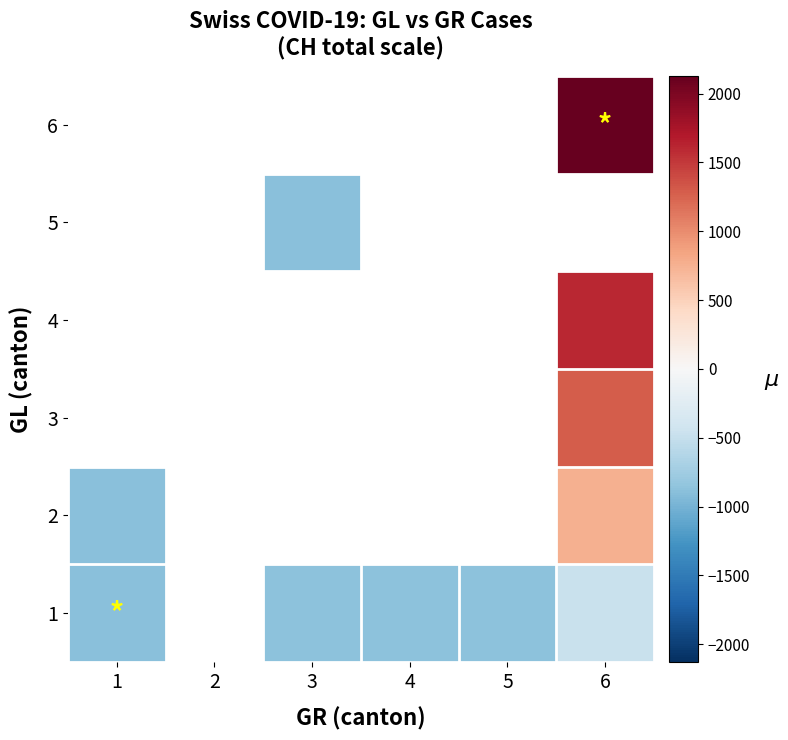

True or false: 4 has a value of 786.1 at 6.

False